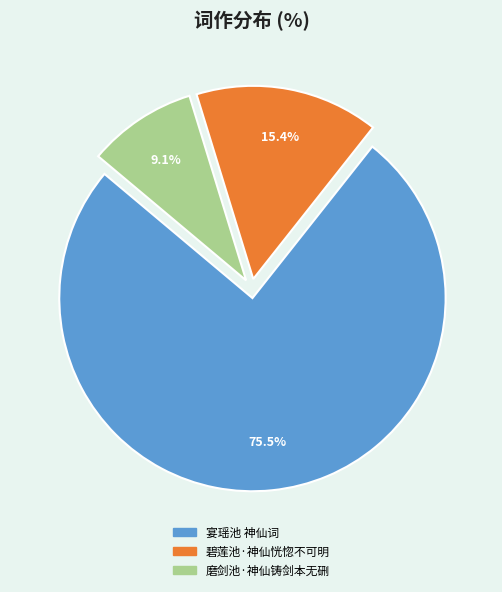

How many segments does this pie chart have?

3